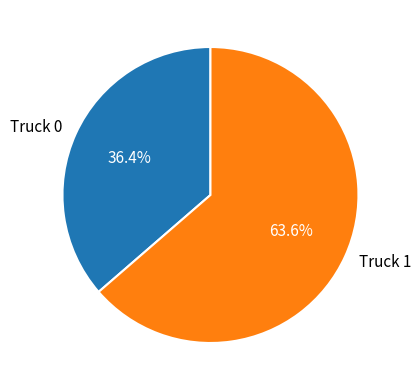

Is there any slice that represents more than half of the pie?

Yes